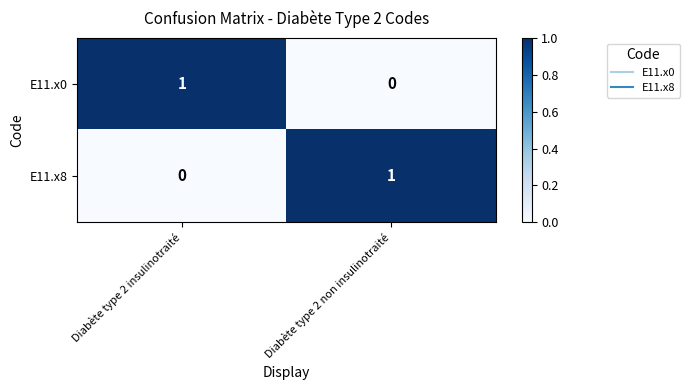

At how many categories does at least one series exceed 0?

2